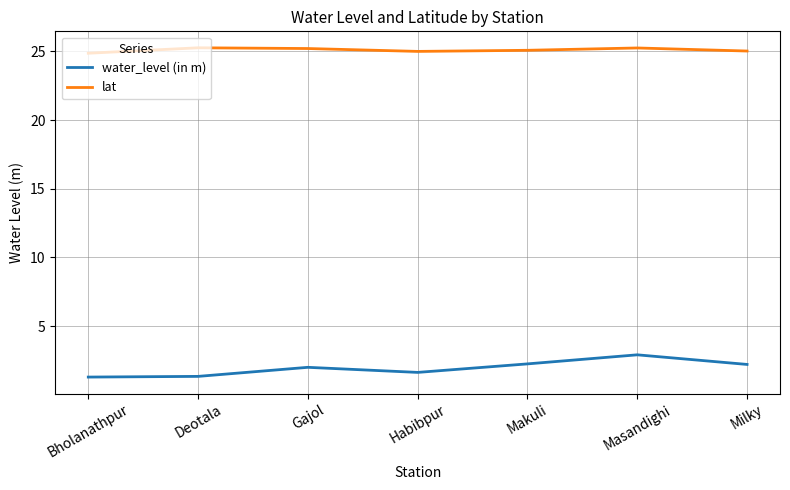

Does the chart display data point markers on the line(s)?

No